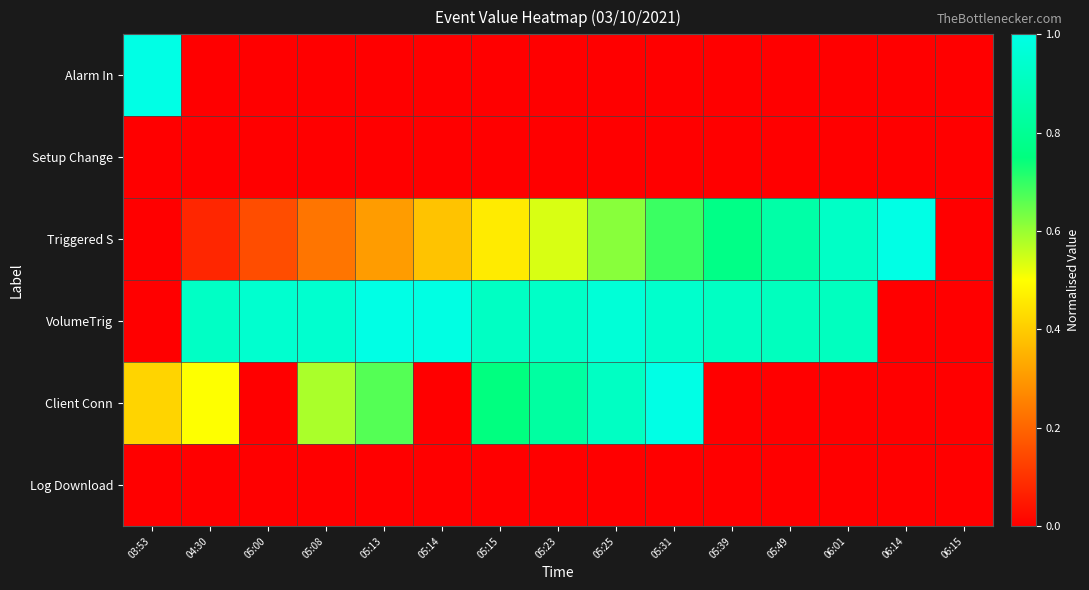

Which series changed the most between 05:14 and 05:23?

Client Conn